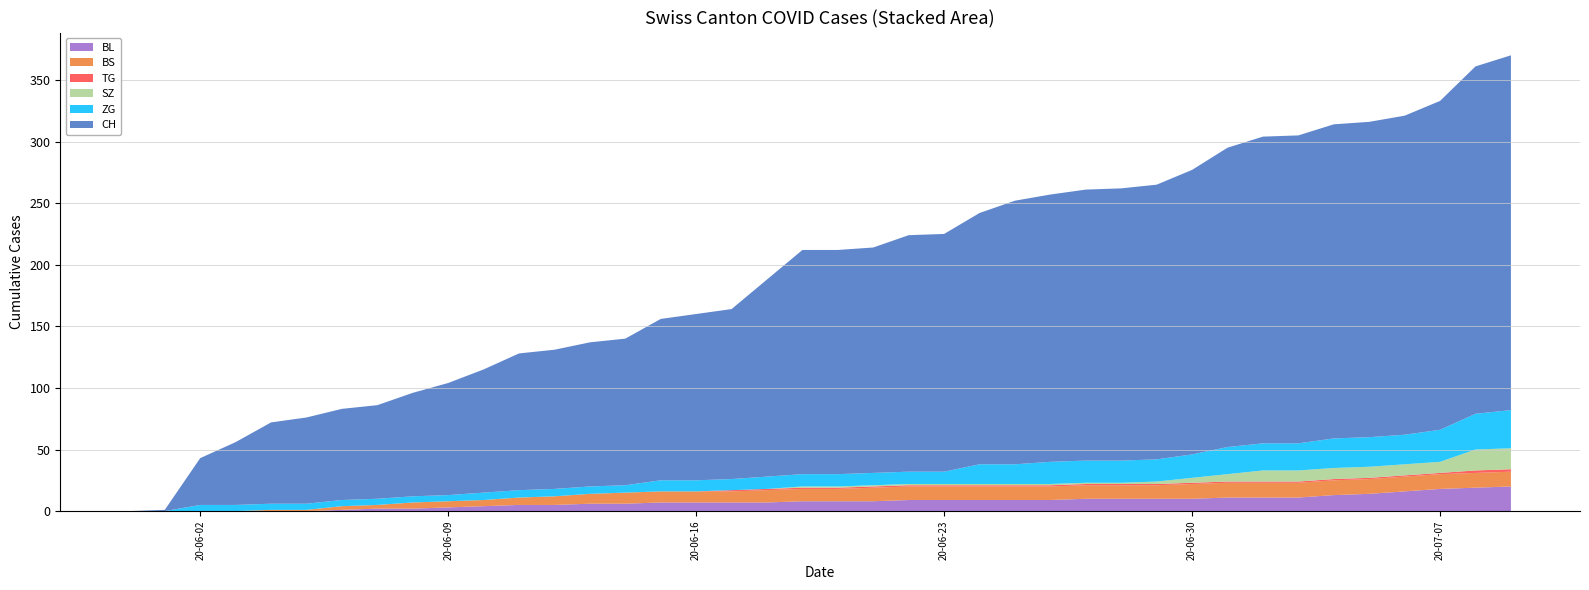

Reading left to right, transcribe all the data shown in this chart.

CH: 0	1	38	51	66	70	74	76	84	91	100	111	113	117	119	131	135	138	160	182	182	183	192	193	204	214	217	220	221	223	231	243	249	250	255	256	259	267	282	288
BS: 0	0	0	0	1	1	3	3	5	5	5	6	7	8	9	9	9	9	10	10	10	11	11	11	11	11	11	11	11	11	12	12	12	12	12	12	12	12	12	12
SZ: 0	0	0	0	0	0	0	0	0	0	0	0	0	0	0	0	0	0	0	1	1	1	1	1	1	1	1	1	1	2	4	6	9	9	9	9	9	9	17	17
TG: 0	0	0	0	0	0	0	0	0	0	0	0	0	0	0	0	0	1	1	1	1	1	1	1	1	1	1	1	1	1	1	1	1	1	1	1	1	1	2	2
BL: 0	0	0	0	0	0	1	2	2	3	4	5	5	6	6	7	7	7	7	8	8	8	9	9	9	9	9	10	10	10	10	11	11	11	13	14	16	18	19	20
ZG: 0	0	5	5	5	5	5	5	5	5	6	6	6	6	6	9	9	9	10	10	10	10	10	10	16	16	18	18	18	18	19	22	22	22	24	24	24	26	29	31